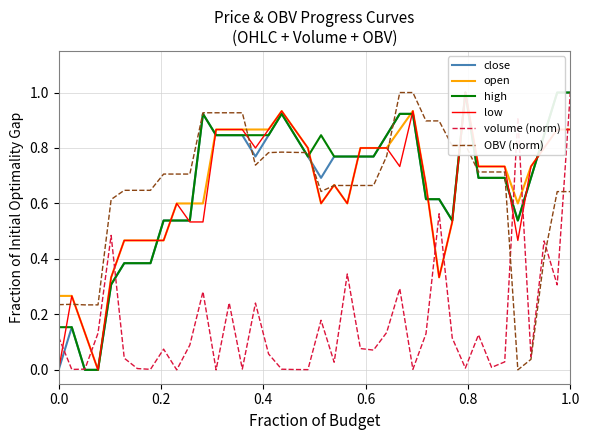

Which series has the largest total across all categories?

high